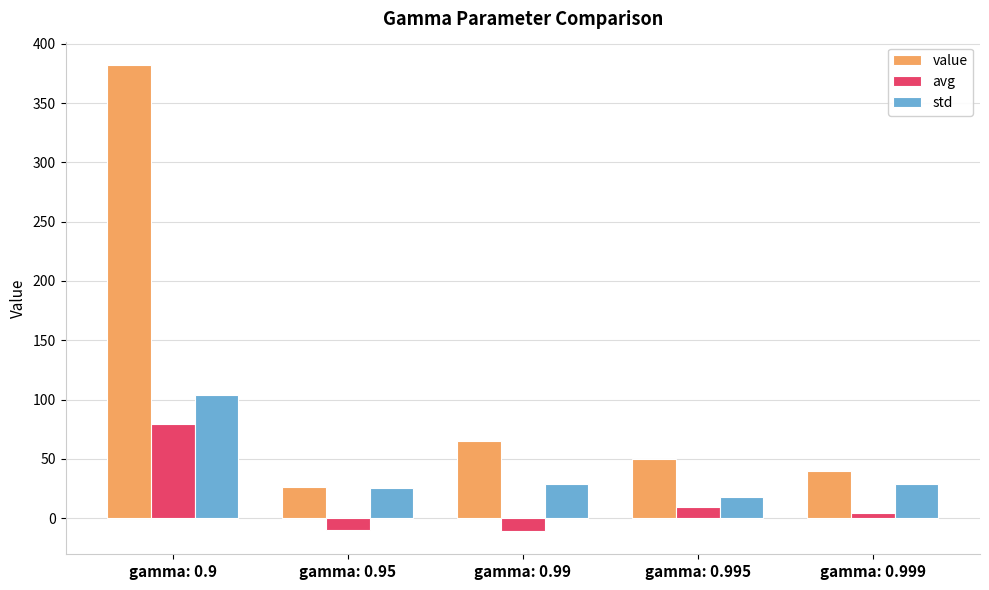

What is the sum of the std values at gamma: 0.99 and gamma: 0.95?

53.5